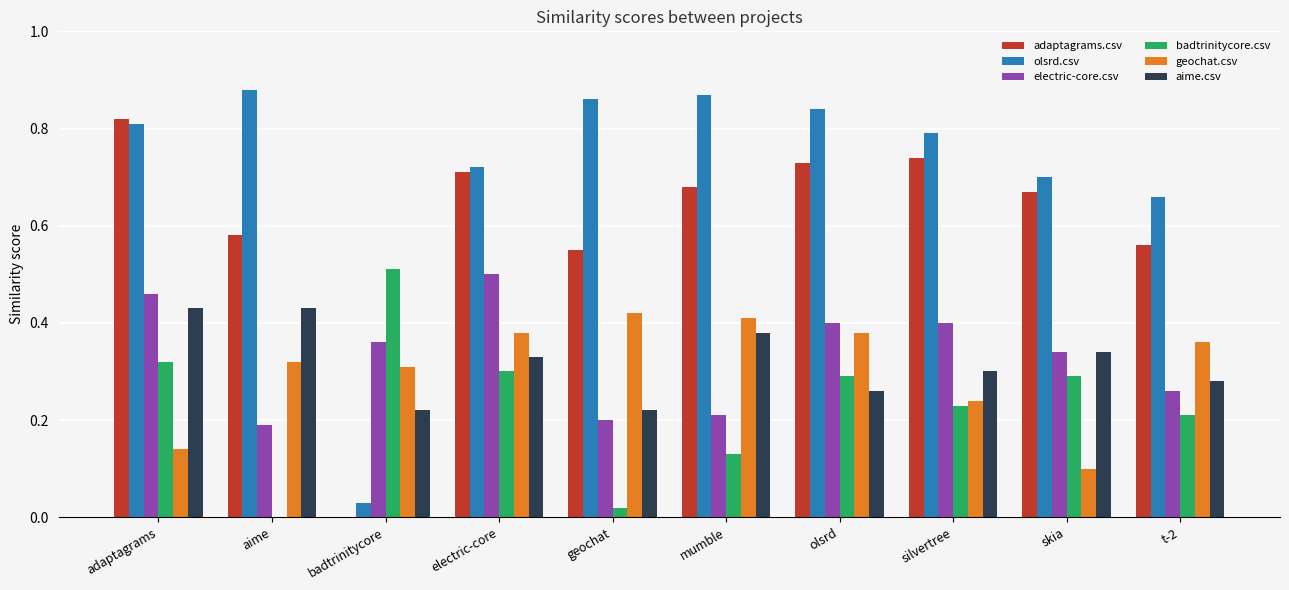

Count the aime.csv values in the range 0 to 1.

10